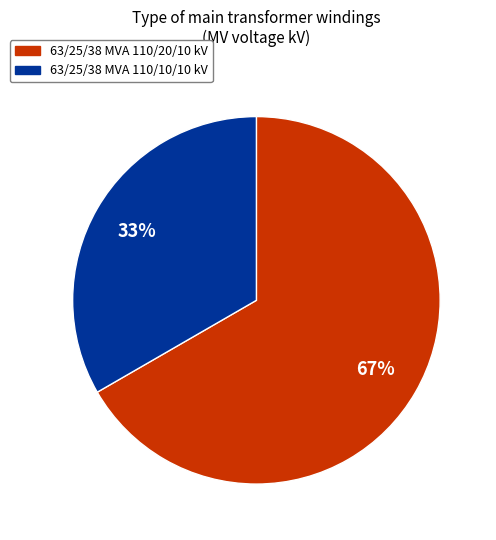

Which slice represents more than half of the pie?

63/25/38 MVA 110/20/10 kV